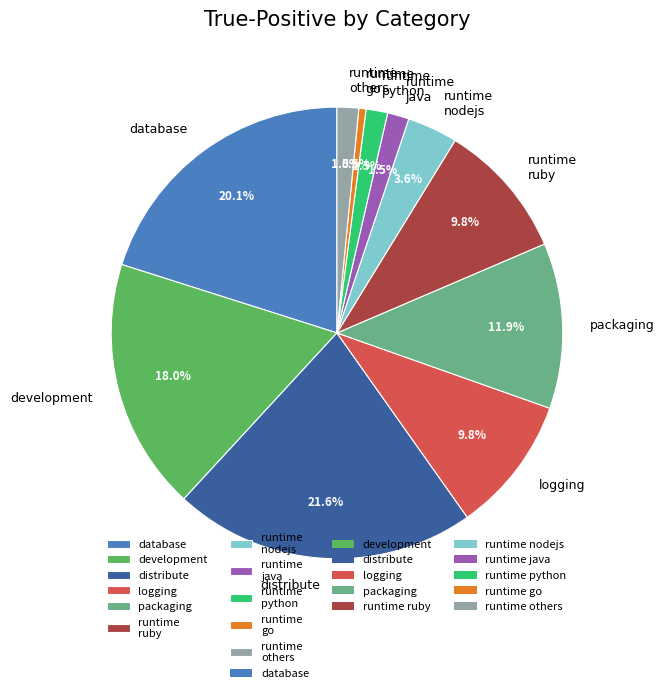

Combined, do development and runtime go account for over 50%?

No